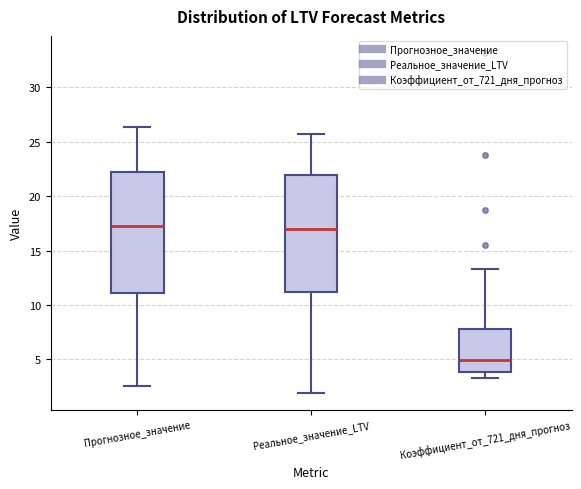

Reading left to right, transcribe this box plot: for each box, give where its median line is, the range the box spans, and where its two whiskers end, as read against the y-axis. The values are not printed on the chart, so give them approximately, as read against the axis.

Прогнозное_значение: median 17.5, box 11.0 to 22.0, whiskers 2.5 to 26.5
Реальное_значение_LTV: median 17.0, box 11.0 to 22.0, whiskers 2.0 to 25.5
Коэффициент_от_721_дня_прогноз: median 5.0, box 4.0 to 8.0, whiskers 3.5 to 13.5